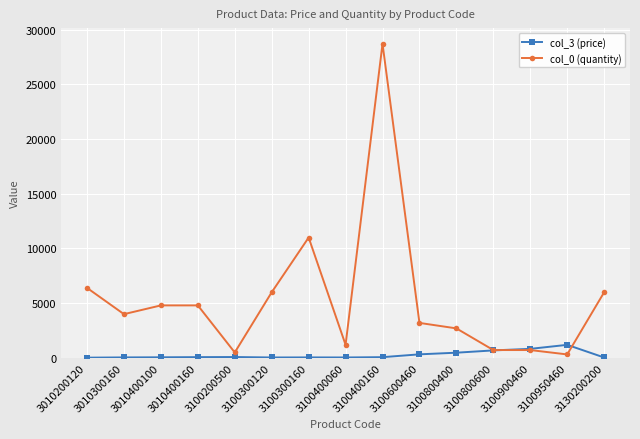

What is the difference between the second highest and minimum values in the col_0 (quantity) series?

10680.0